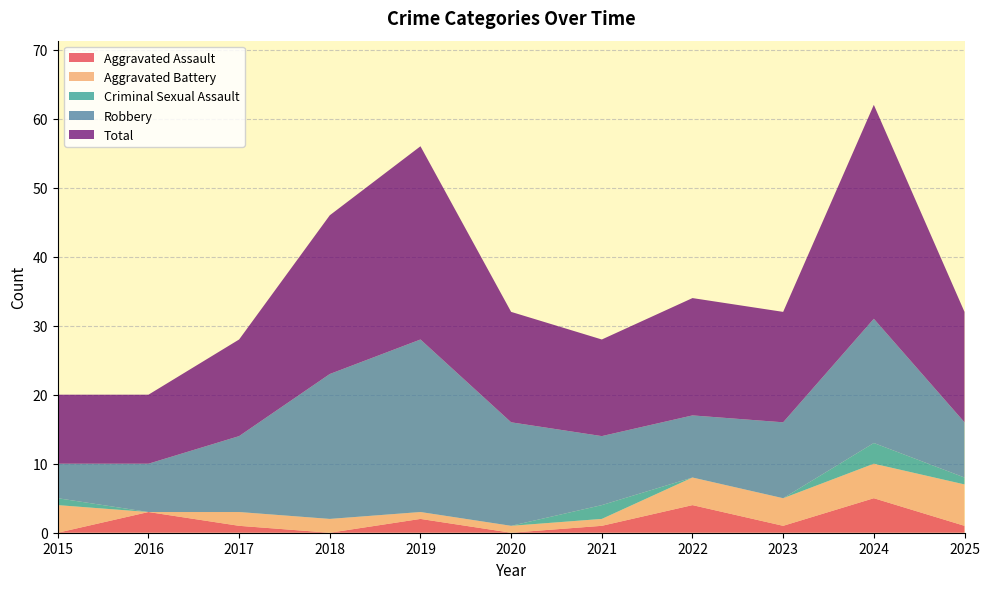

Reading right to left, transcribe all the data shown in this chart.

Aggravated Assault: 1	5	1	4	1	0	2	0	1	3	0
Aggravated Battery: 6	5	4	4	1	1	1	2	2	0	4
Criminal Sexual Assault: 1	3	0	0	2	0	0	0	0	0	1
Robbery: 8	18	11	9	10	15	25	21	11	7	5
Total: 16	31	16	17	14	16	28	23	14	10	10